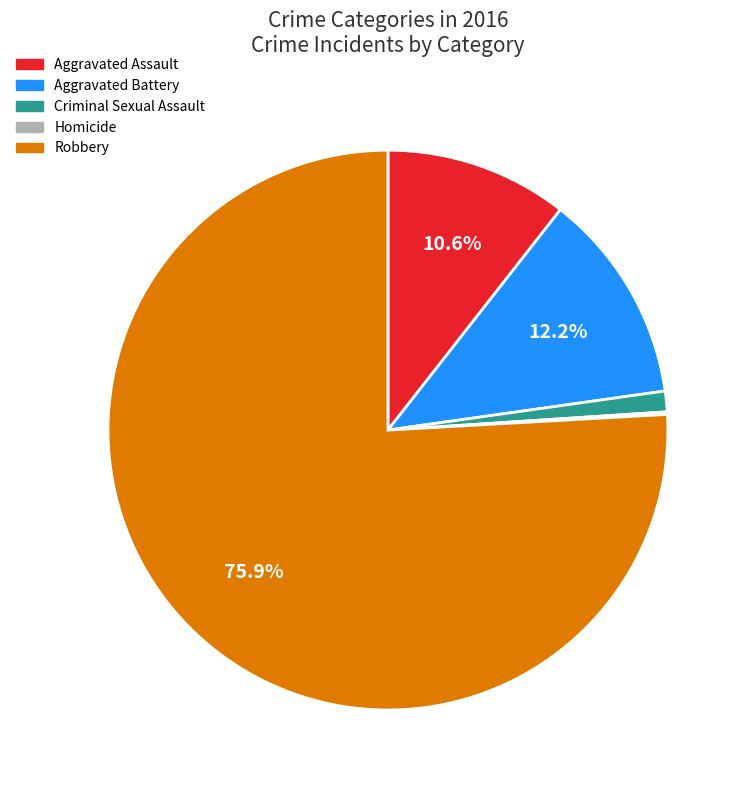

To the nearest percent, what percentage of the pie is Aggravated Assault?

11%